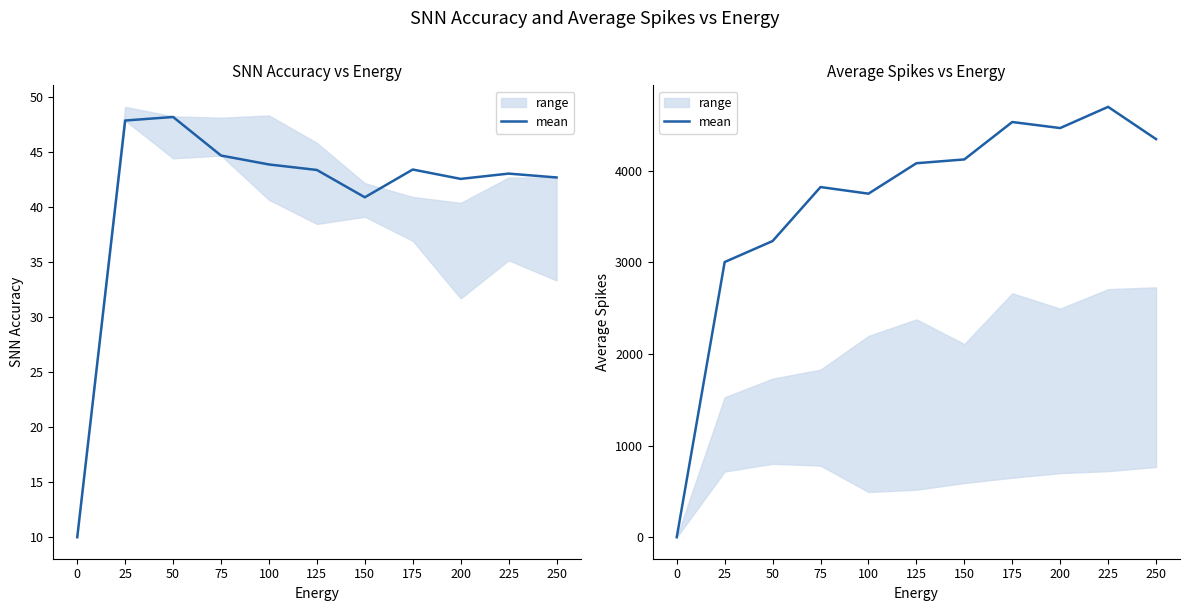

How many values are below 4081?

5